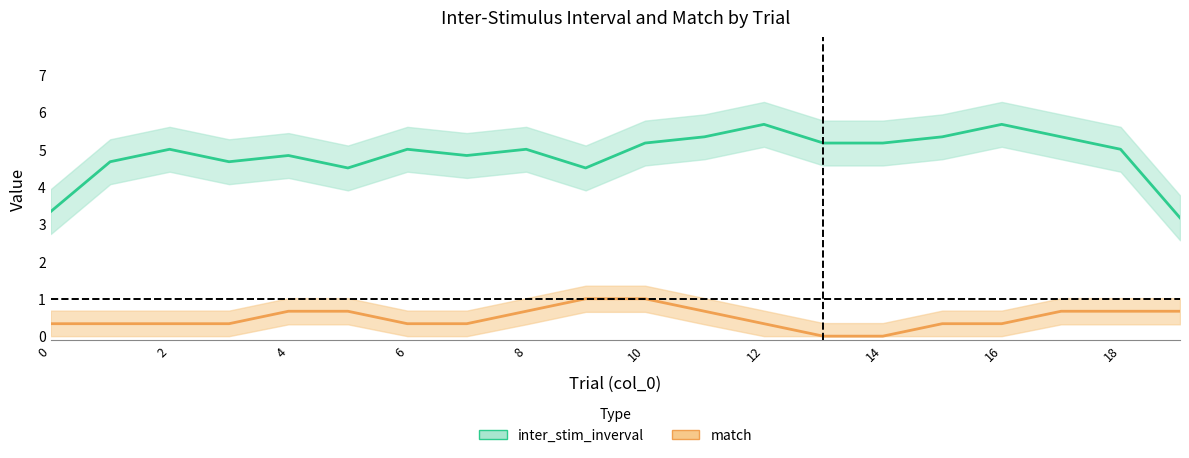

Which series has the largest total across all categories?

inter_stim_inverval